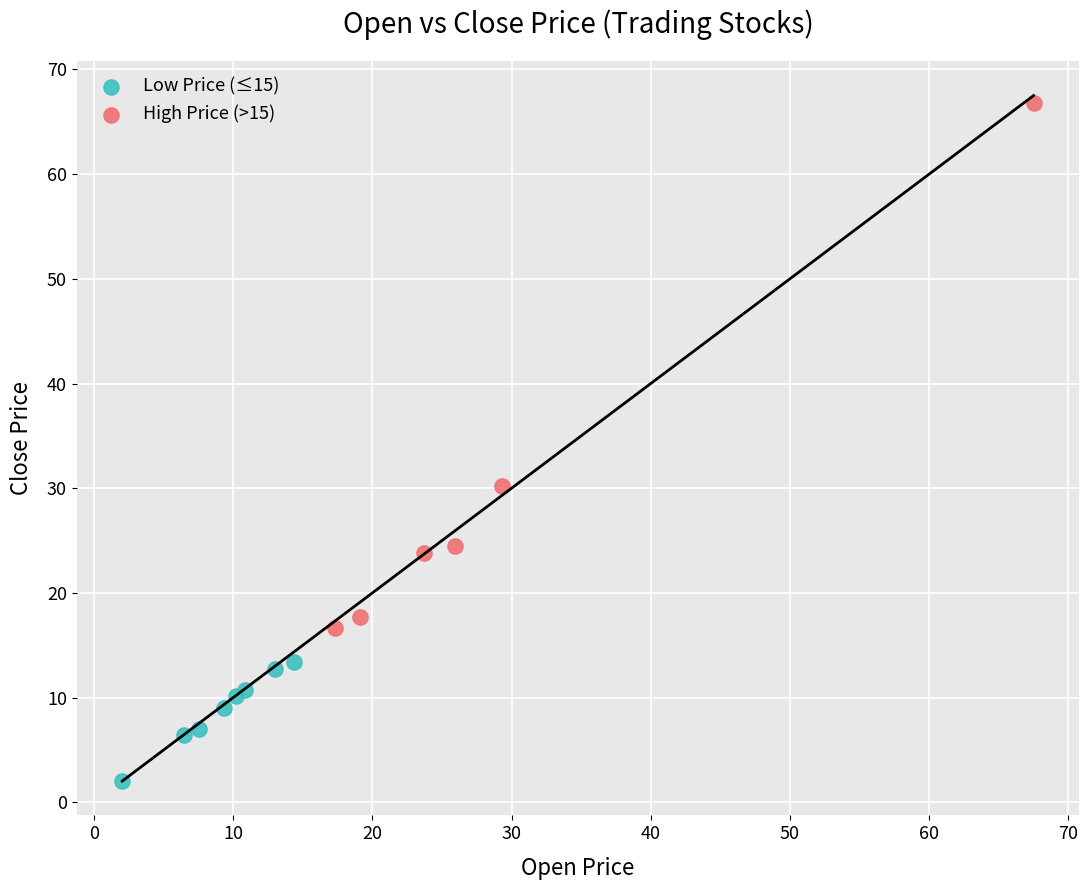

Which series reaches the maximum Y coordinate?

High Price (>15)